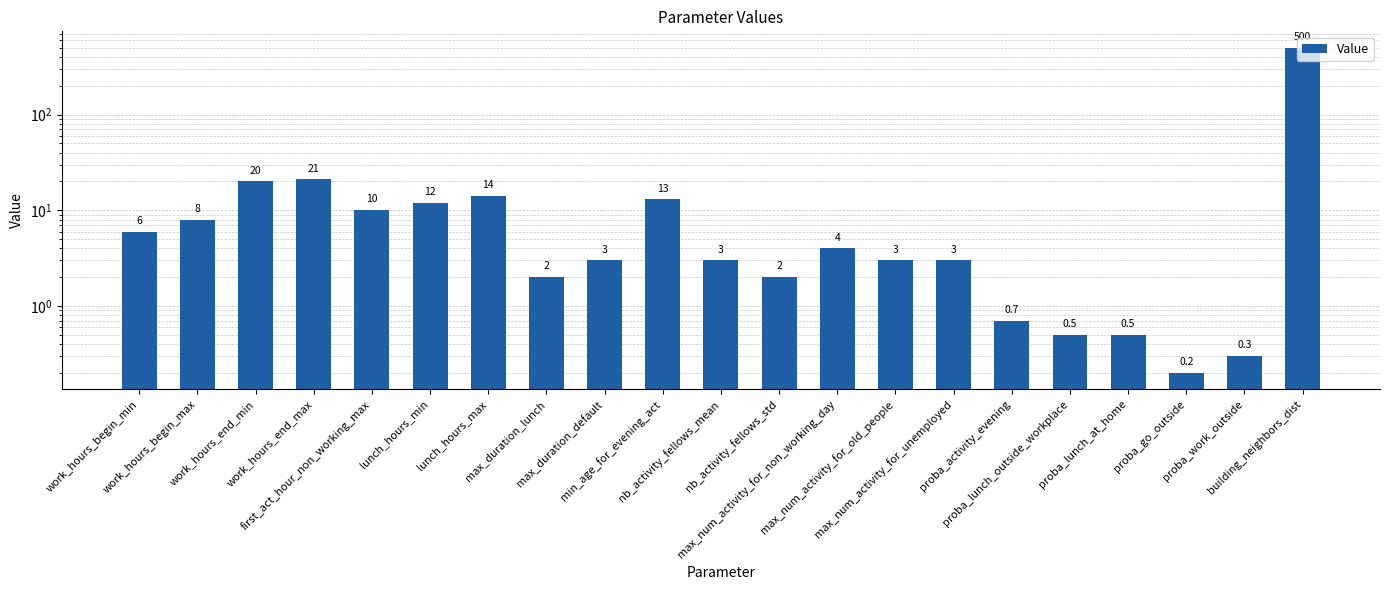

Count the number of categories in the chart.

21